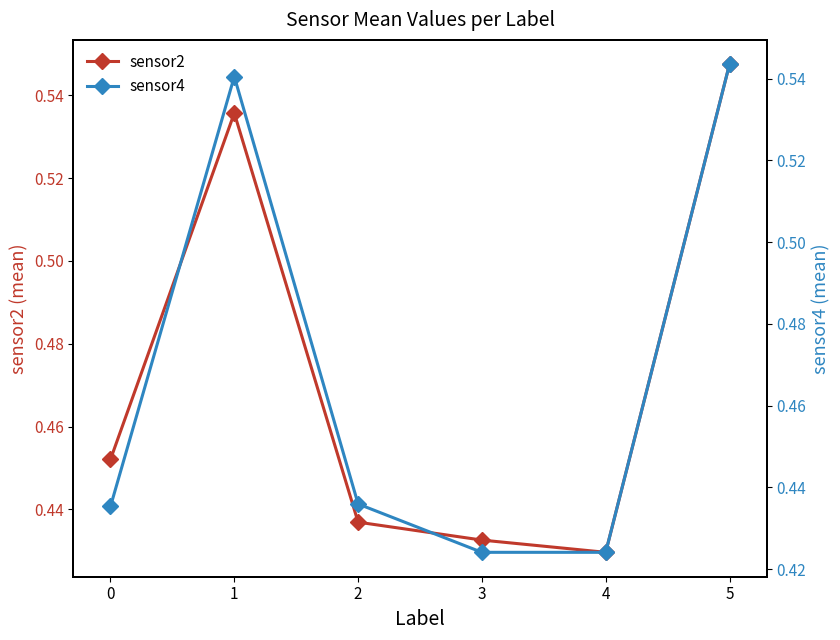

How many sensor2 values are between 0 and 1?

6